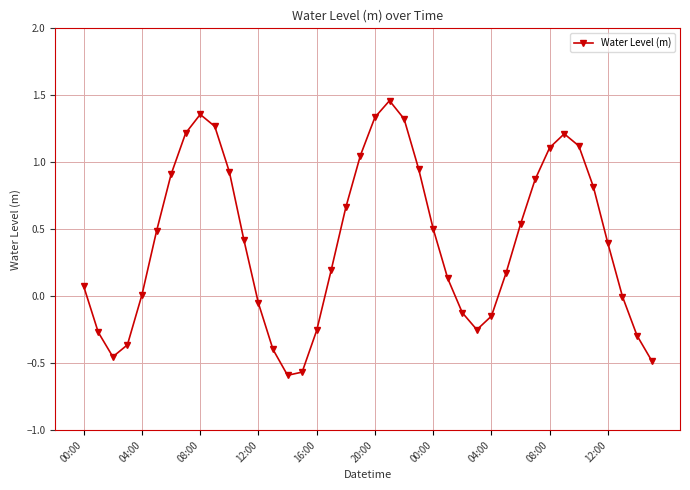

What is the sum of all values?

16.3